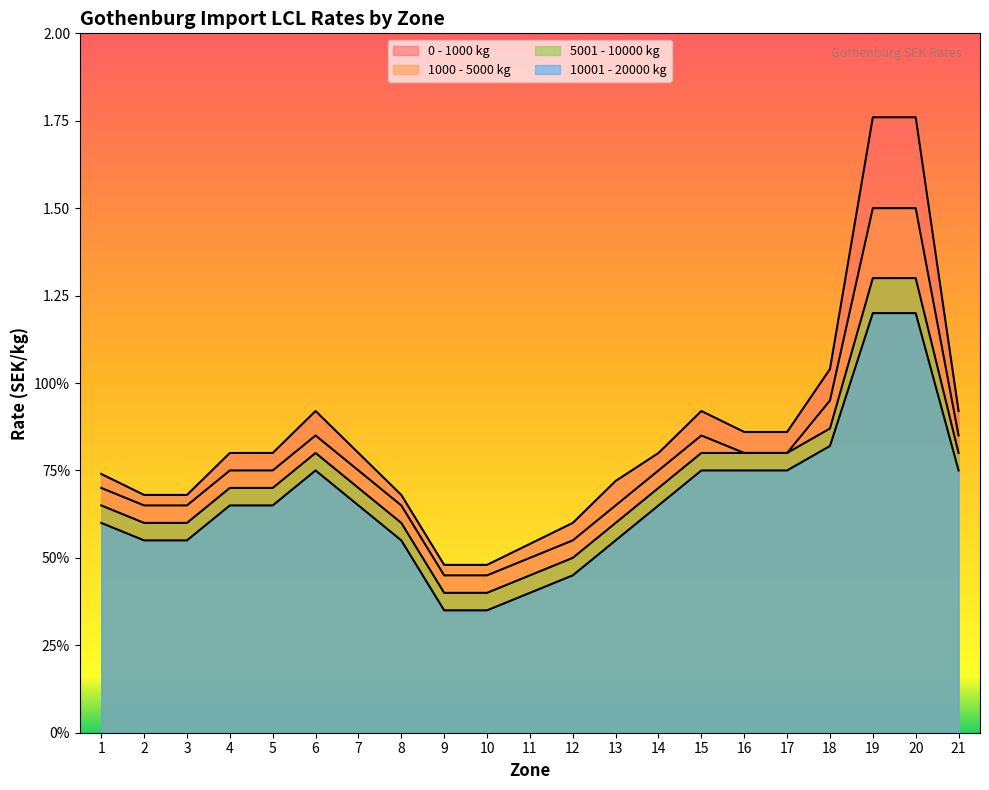

True or false: 0 - 1000 kg and 5001 - 10000 kg cross at least once.

False